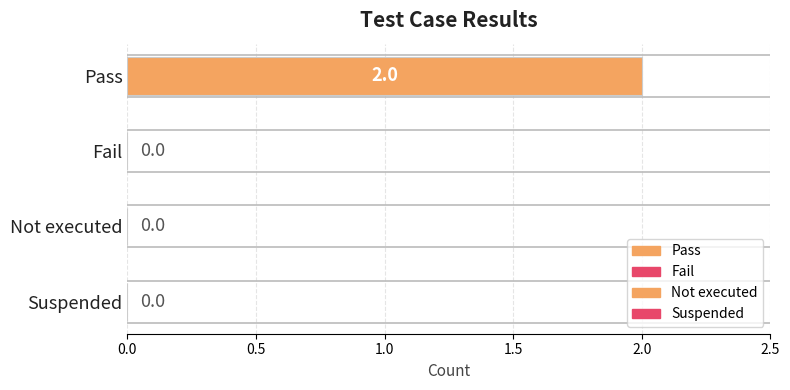

At which category does the chart reach its peak across all series?

Pass